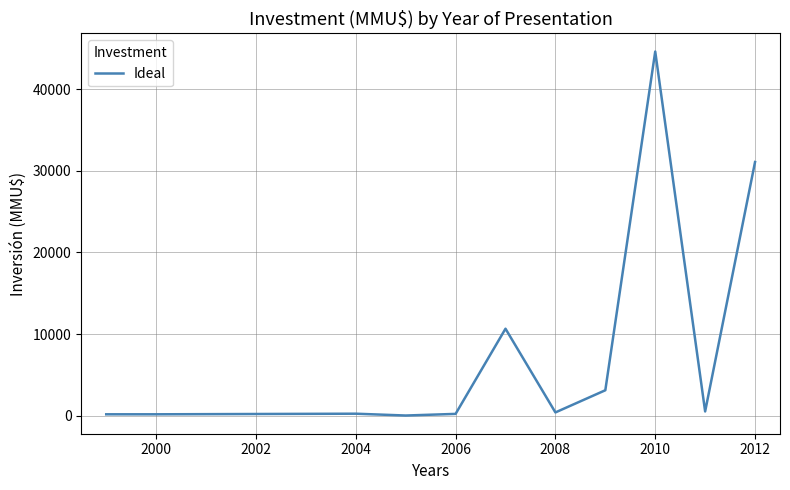

What is the greatest value displayed?

44653